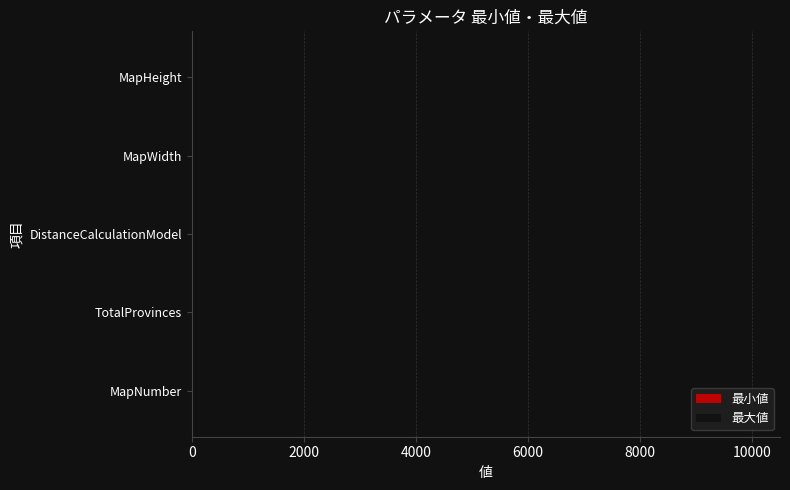

Is it true that 最大値 equals 10000 at TotalProvinces?

True